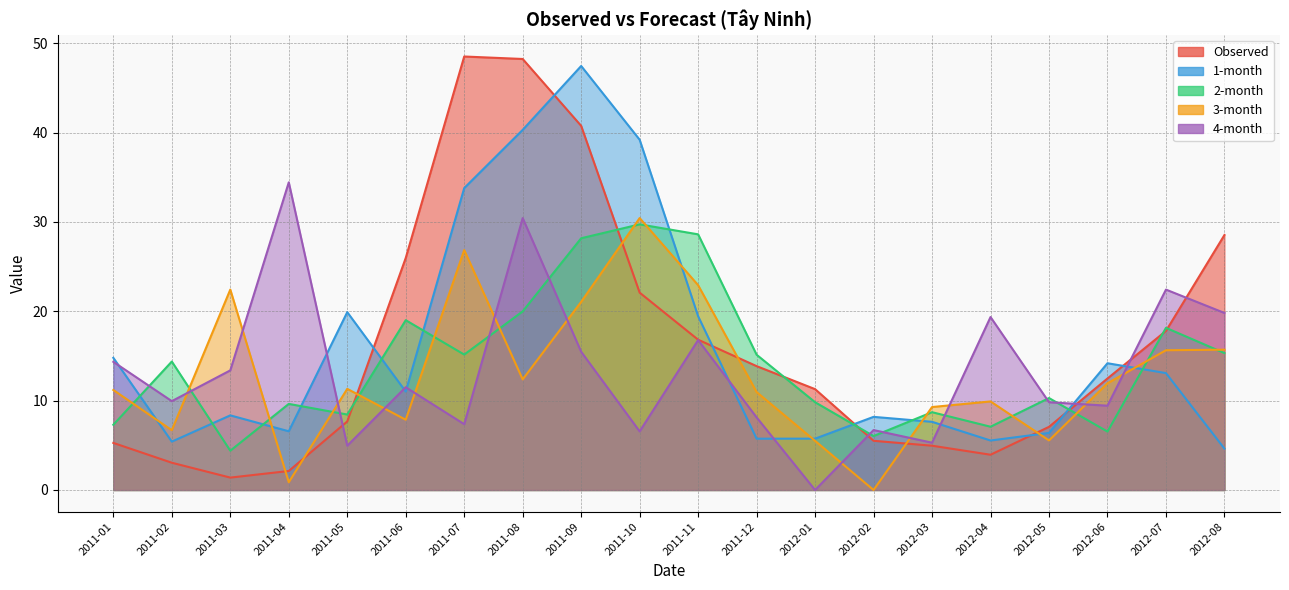

What is the spread (max minus min) of values at 2011-07?

41.2